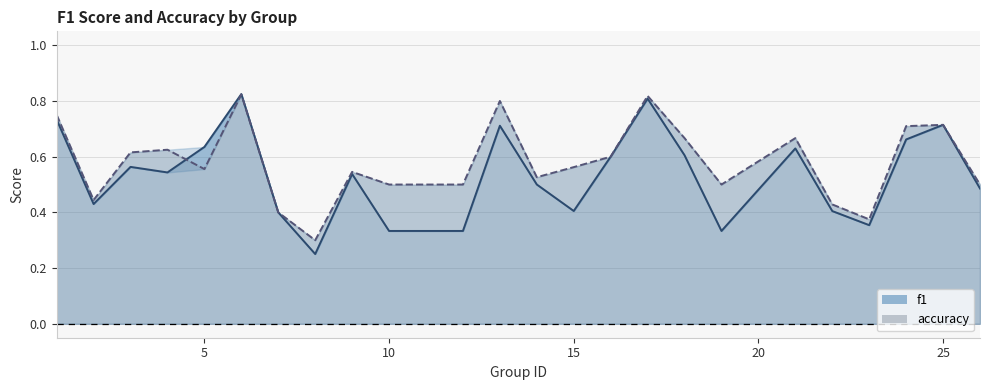

Reading left to right, transcribe all the data shown in this chart.

f1: 1=0.7	2=0.4	3=0.6	4=0.5	5=0.6	6=0.8	7=0.4	8=0.3	9=0.5	10=0.3	12=0.3	13=0.7	14=0.5	15=0.4	16=0.6	17=0.8	18=0.6	19=0.3	21=0.6	22=0.4	23=0.4	24=0.7	25=0.7	26=0.5
accuracy: 1=0.8	2=0.4	3=0.6	4=0.6	5=0.6	6=0.8	7=0.4	8=0.3	9=0.5	10=0.5	12=0.5	13=0.8	14=0.5	15=0.6	16=0.6	17=0.8	18=0.7	19=0.5	21=0.7	22=0.4	23=0.4	24=0.7	25=0.7	26=0.5